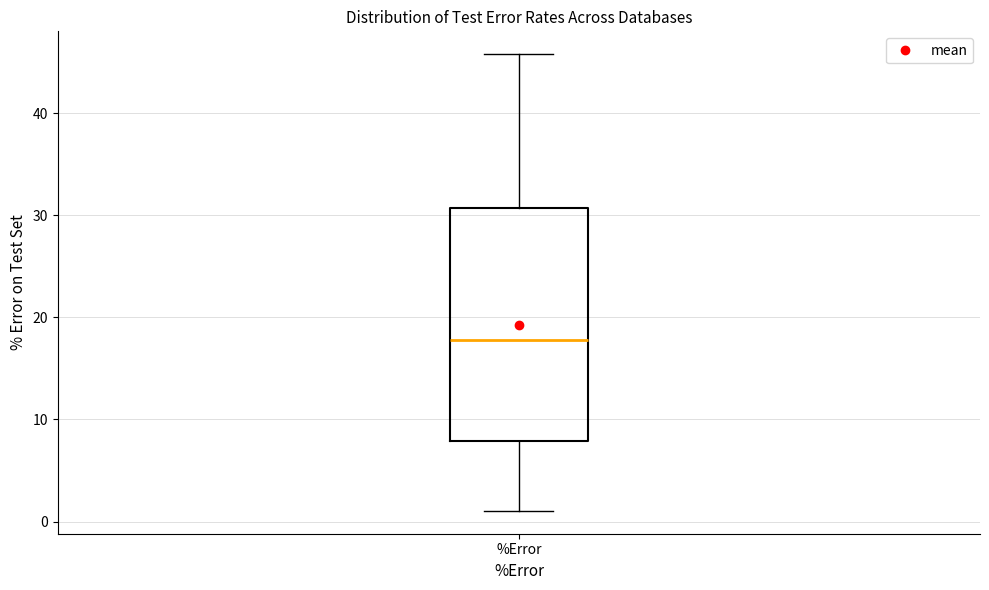

Transcribe this box plot: give where the median line is, the range the box spans, and where the two whiskers end, as read against the y-axis. The values are not printed on the chart, so give them approximately, as read against the axis.

median 18, box 8 to 31, whiskers 1 to 46